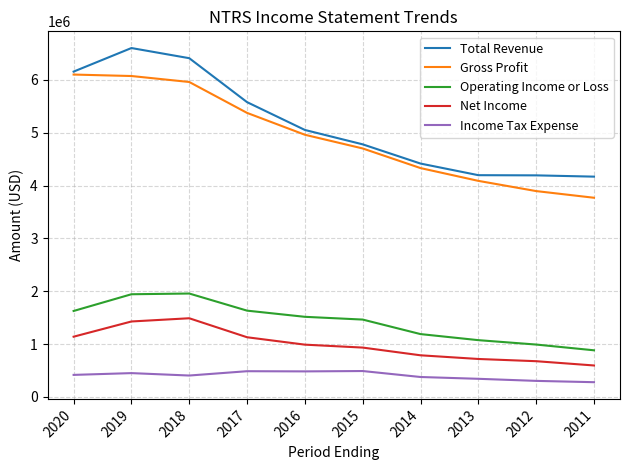

What is the difference between the highest and lowest values at 2017?

5090700